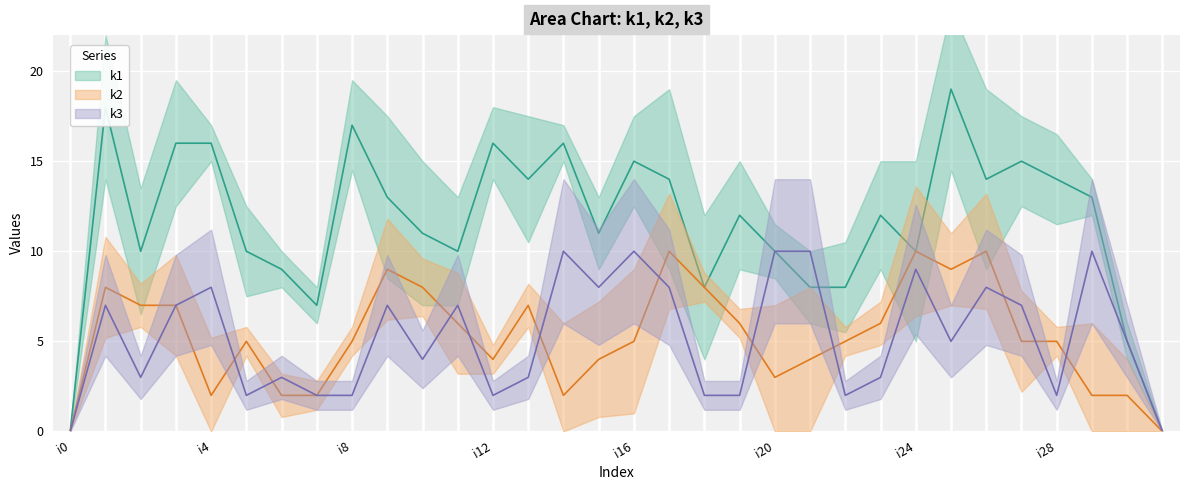

What is the spread (max minus min) of values at i15?

7